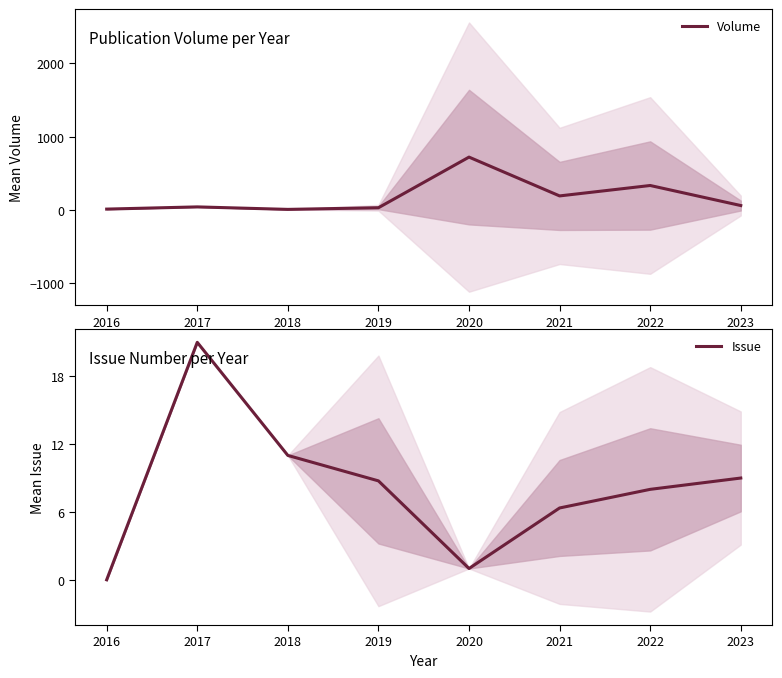

How many values in Issue are above zero?

7